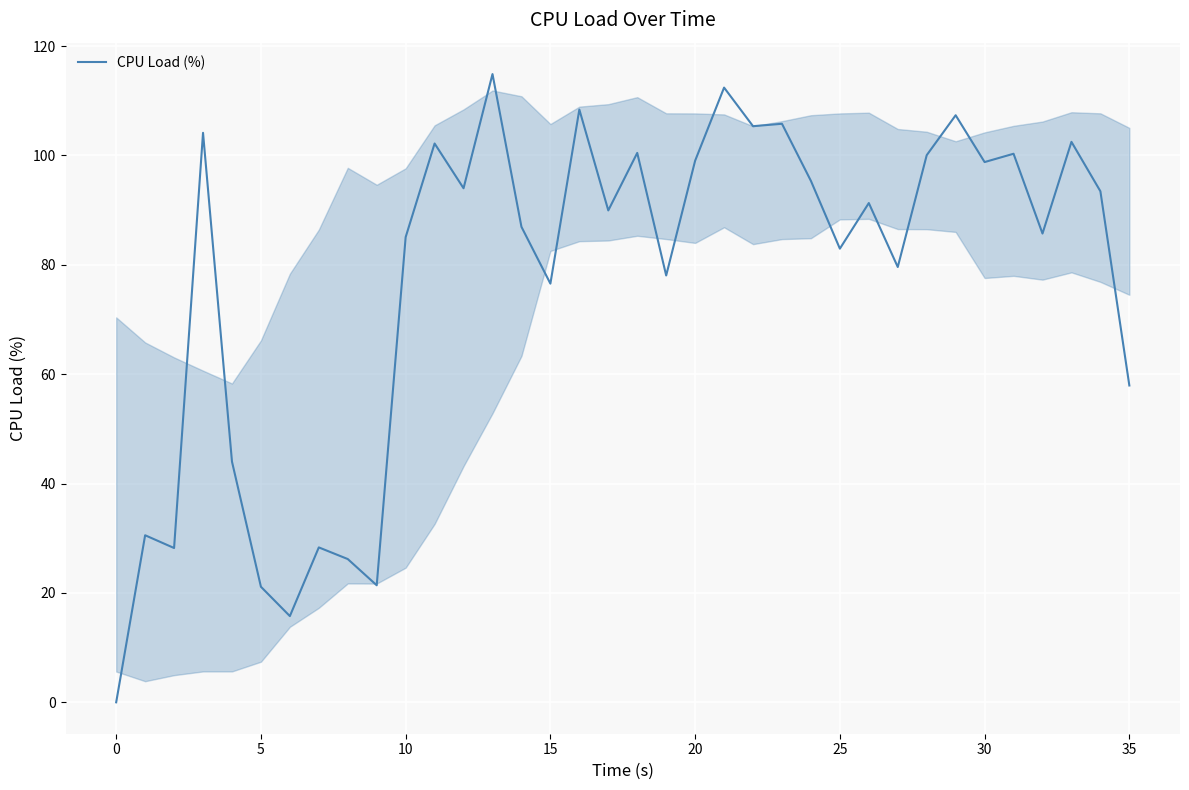

What is the greatest value displayed?

114.9